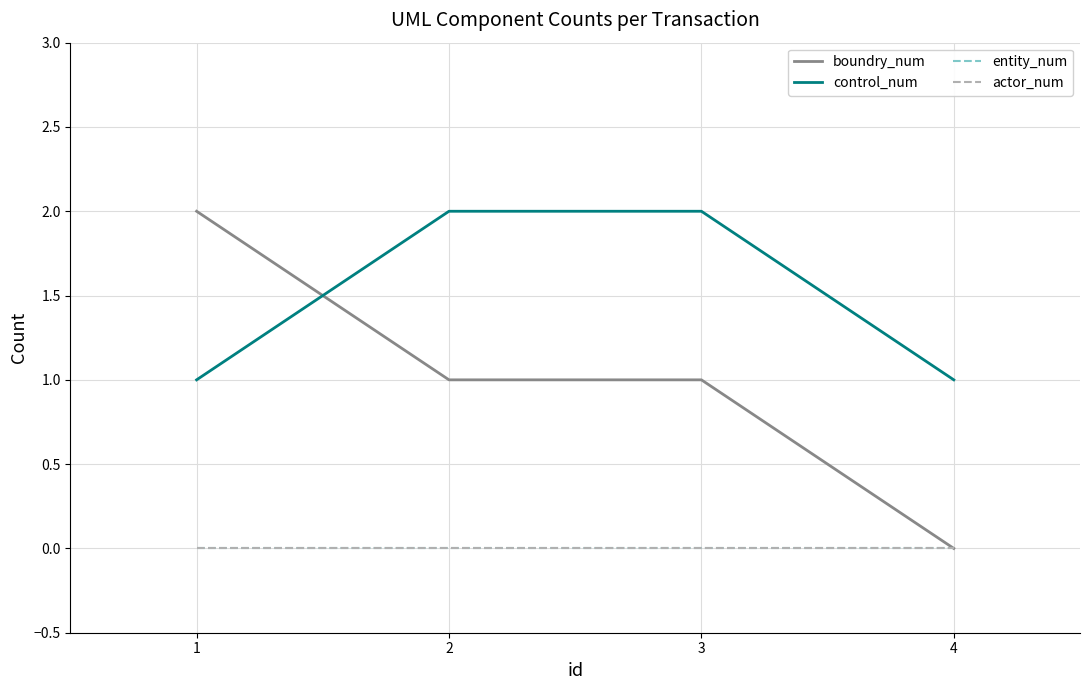

What is the average value of the control_num series?

2